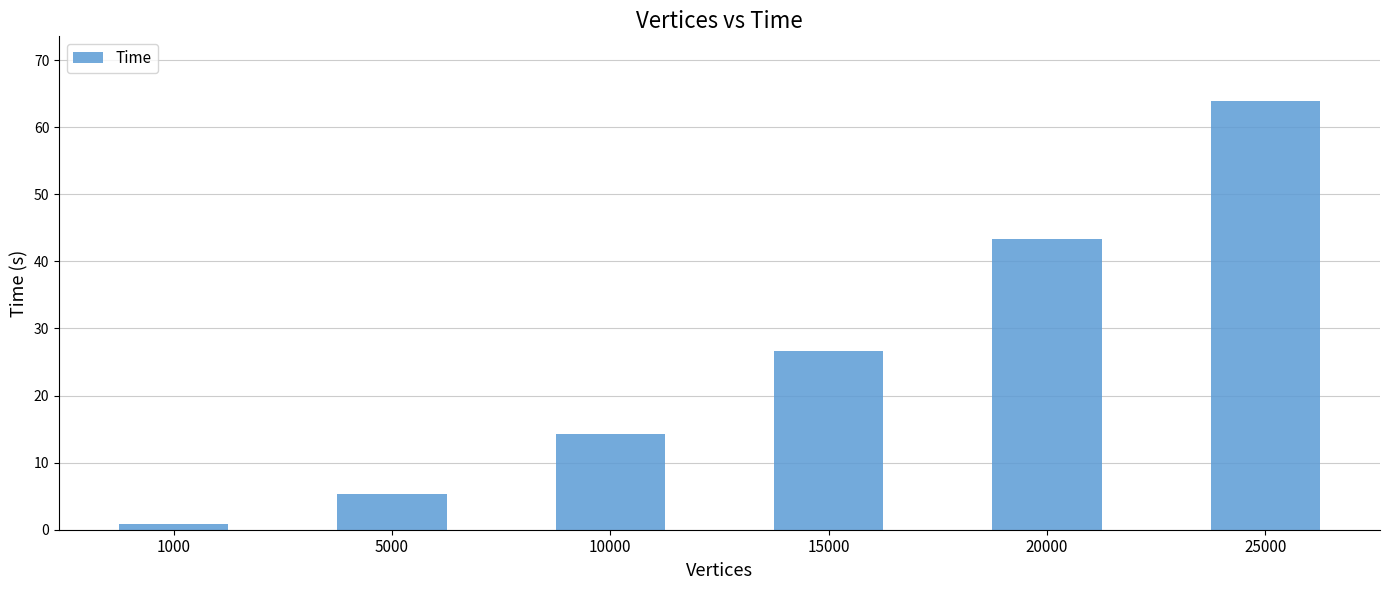

Are the bars horizontal?

No